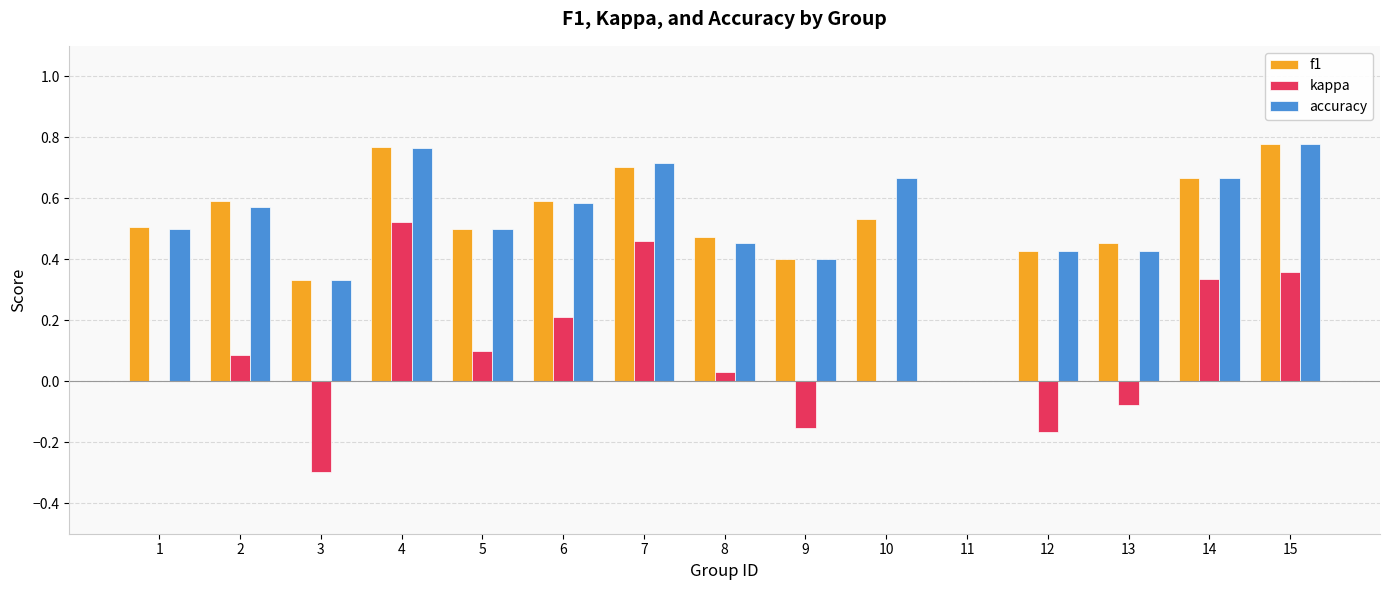

What is the sum of all f1 values?

7.7